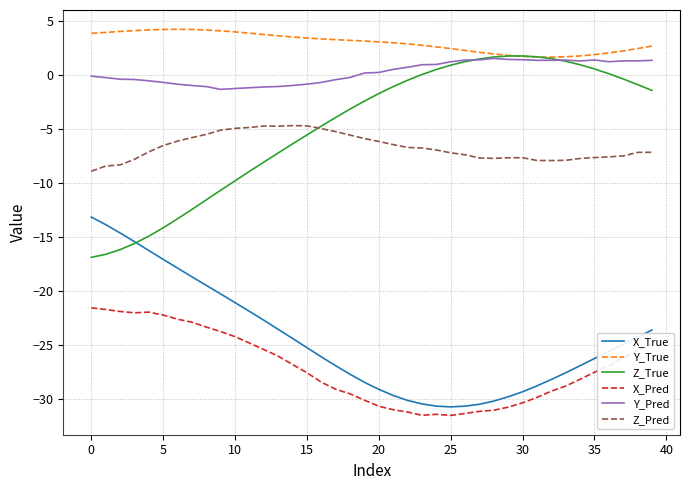

What is the maximum value for Z_Pred?

-4.7